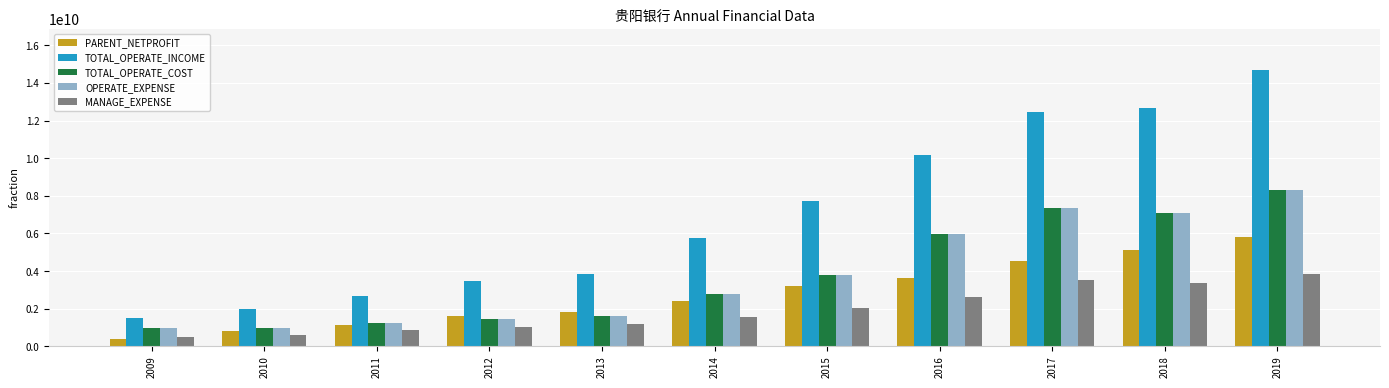

The TOTAL_OPERATE_INCOME series shows 22682666552.1 at 2019. True or false?

False